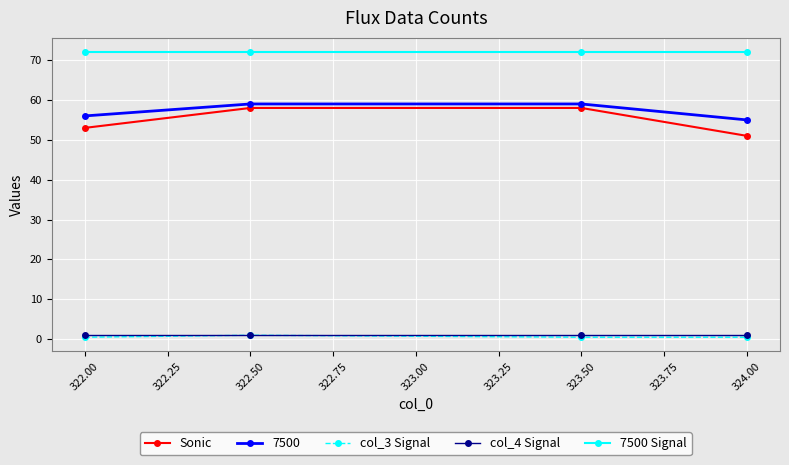

True or false: col_4 Signal and 7500 Signal cross at least once.

False